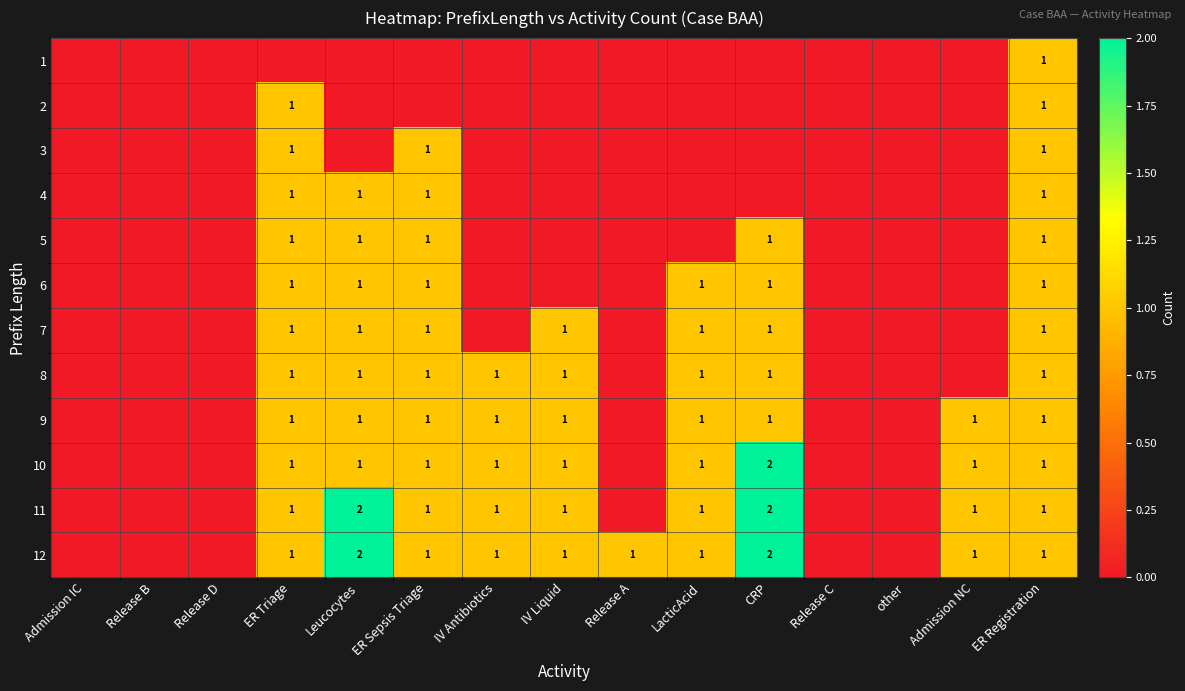

True or false: 7 has a value of 1 at ER Sepsis Triage.

True